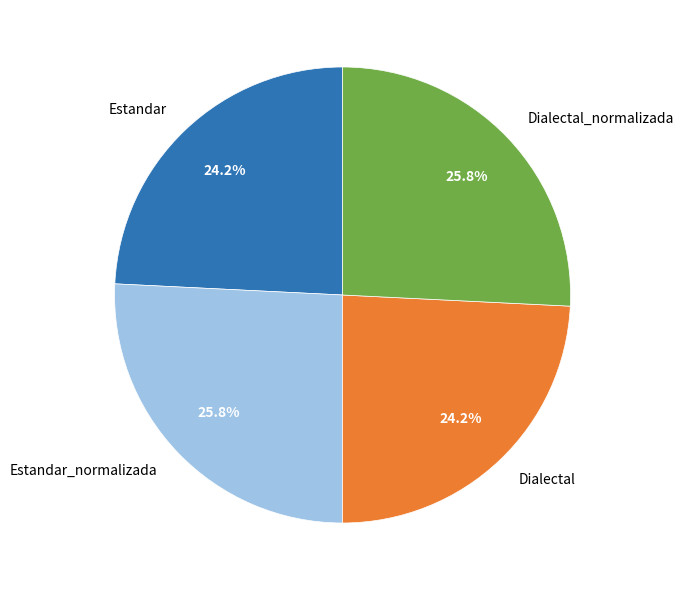

How many slices are in this pie chart?

4